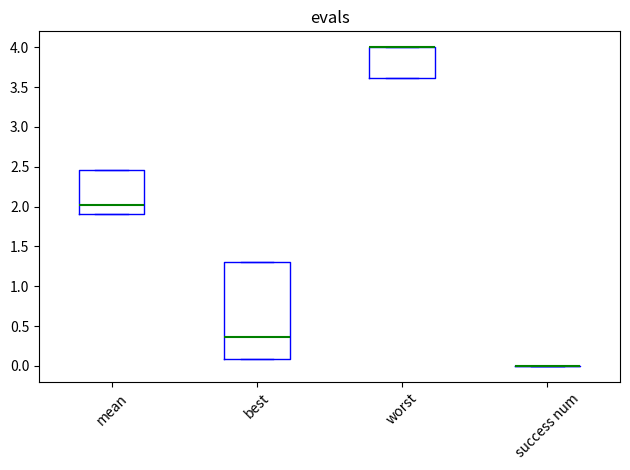

Reading left to right, transcribe this box plot: for each box, give where its median line is, the range the box spans, and where its two whiskers end, as read against the y-axis. The values are not printed on the chart, so give them approximately, as read against the axis.

mean: median 2.00, box 1.90 to 2.45, whiskers 1.90 to 2.45
best: median 0.35, box 0.10 to 1.30, whiskers 0.10 to 1.30
worst: median 4.00 (drawn on the box's upper edge), box 3.60 to 4.00, whiskers 3.60 to 4.00
success num: box collapsed to a line at 0.00, whiskers 0.00 to 0.00